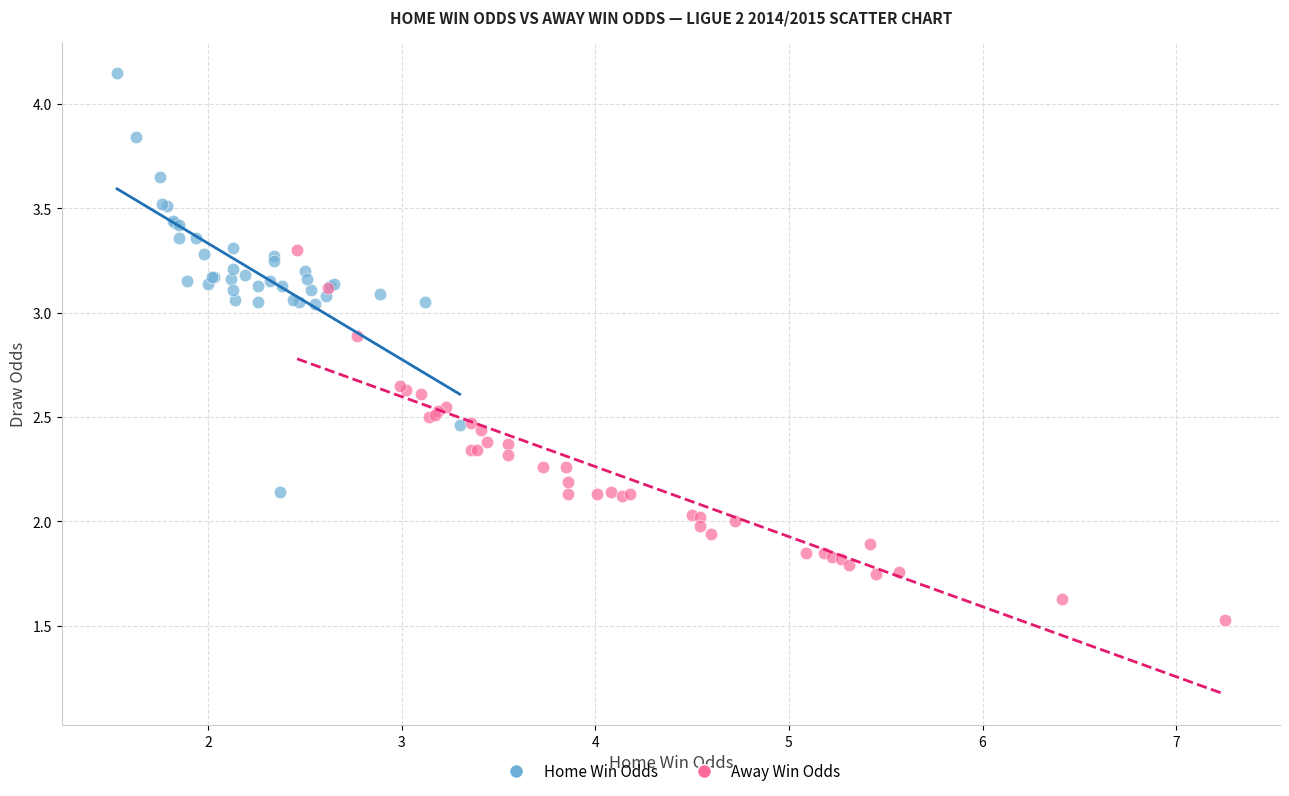

Which series reaches the maximum Y coordinate?

Home Win Odds